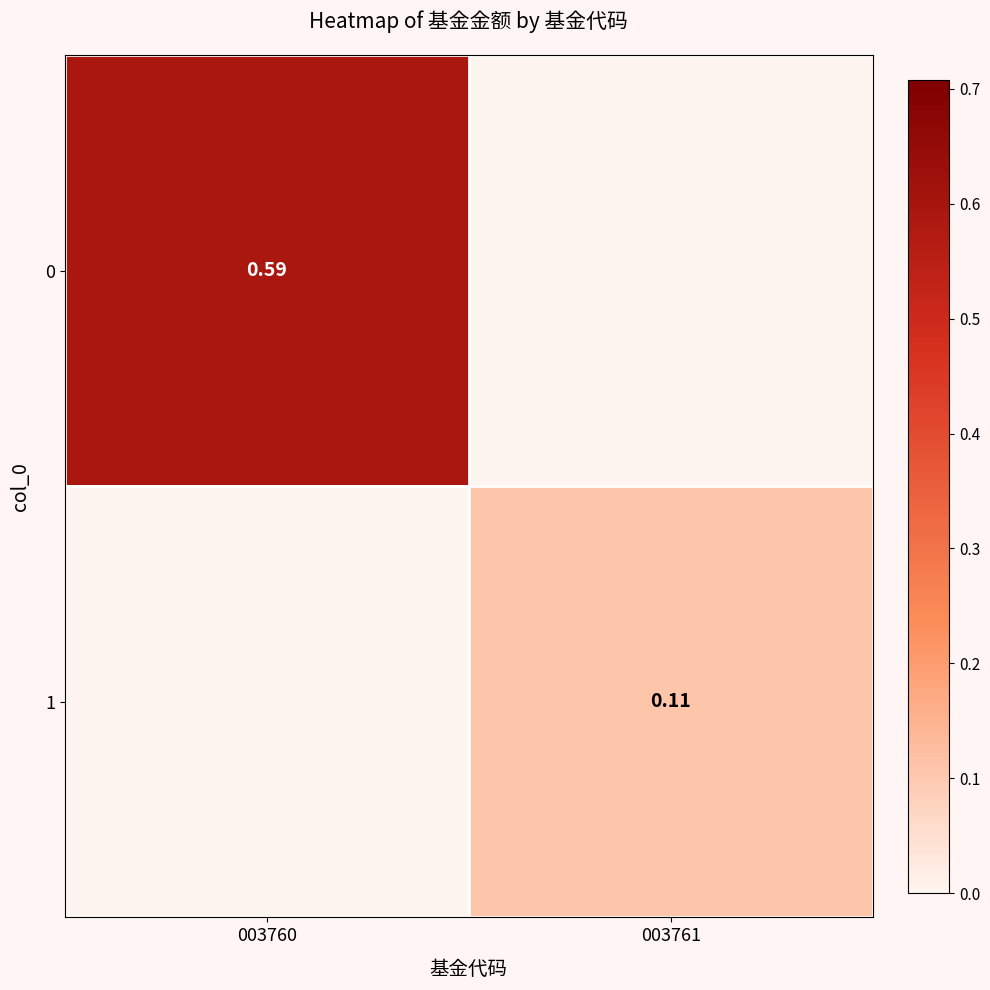

List the labels in order of 1 value, largest first.

003761, 003760